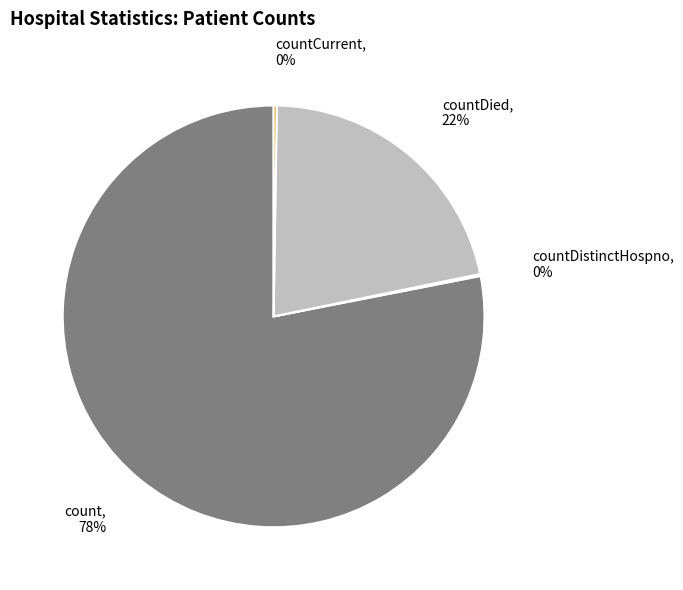

To the nearest percent, what is the average slice percentage?

25%